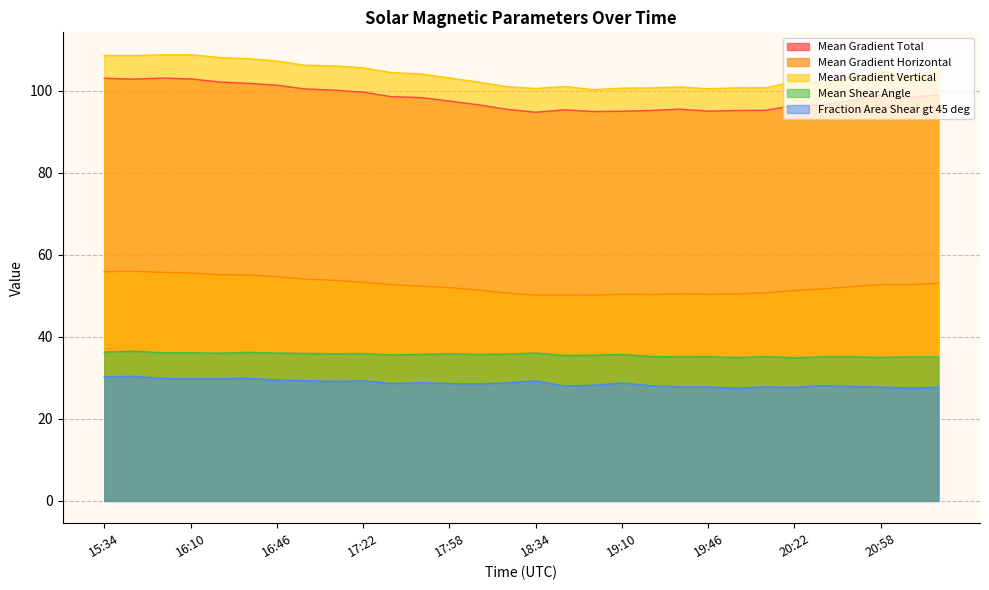

Rank the categories by Mean Gradient Total value from lowest to highest.

18:34, 18:58, 19:10, 19:46, 19:22, 19:58, 20:10, 18:46, 18:22, 19:34, 20:22, 20:34, 18:10, 17:58, 20:46, 17:46, 21:10, 17:34, 20:58, 21:22, 17:22, 17:10, 16:58, 16:46, 16:34, 16:22, 15:46, 16:10, 15:34, 15:58